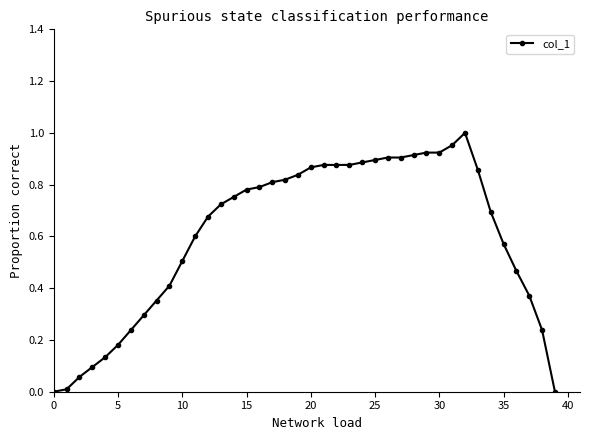

How many lines are shown in the chart?

1